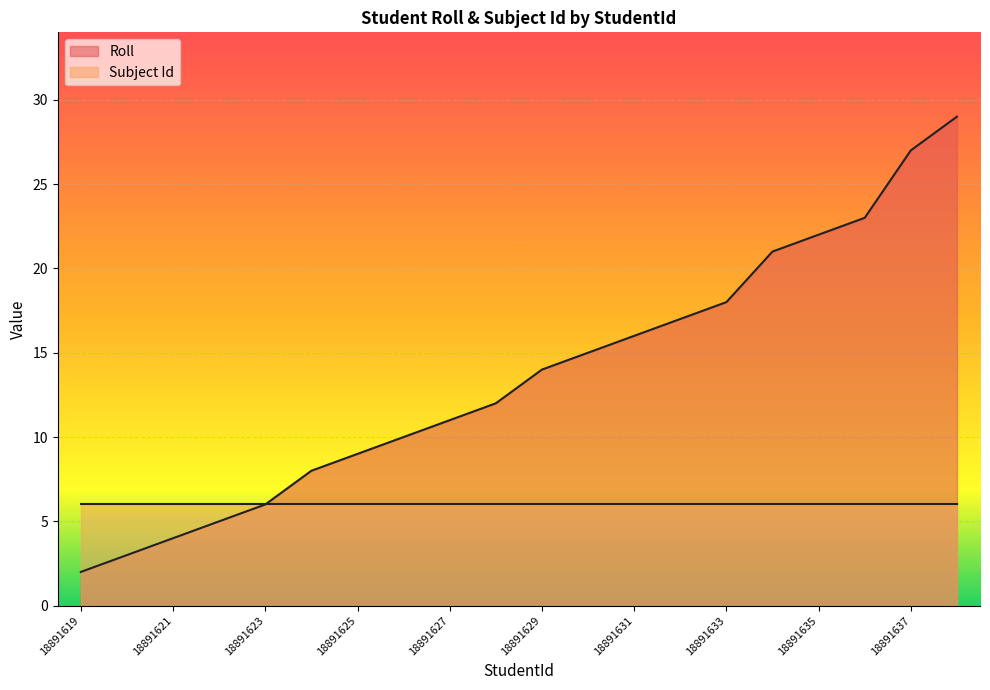

Reading left to right, list all the values displayed in this chart.

2	3	4	5	6	8	9	10	11	12	14	15	16	17	18	21	22	23	27	29